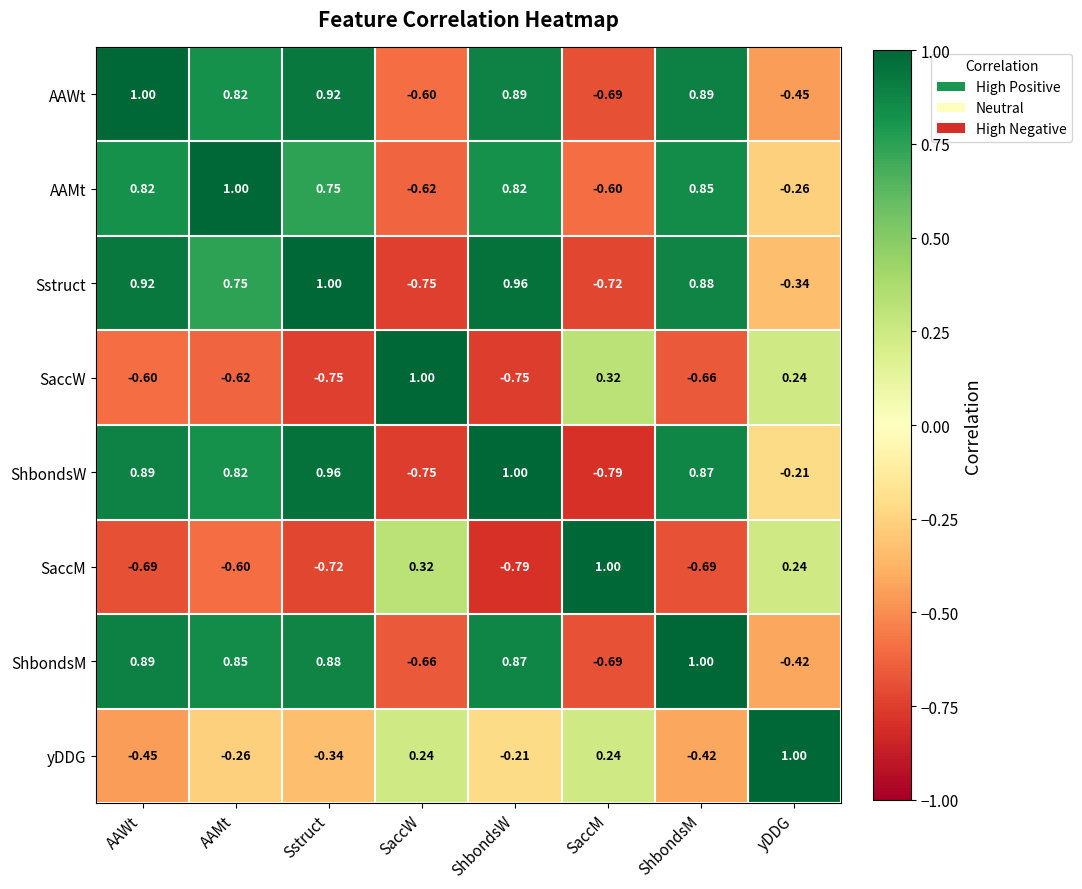

Which category has the highest value in the SaccW series?

SaccW